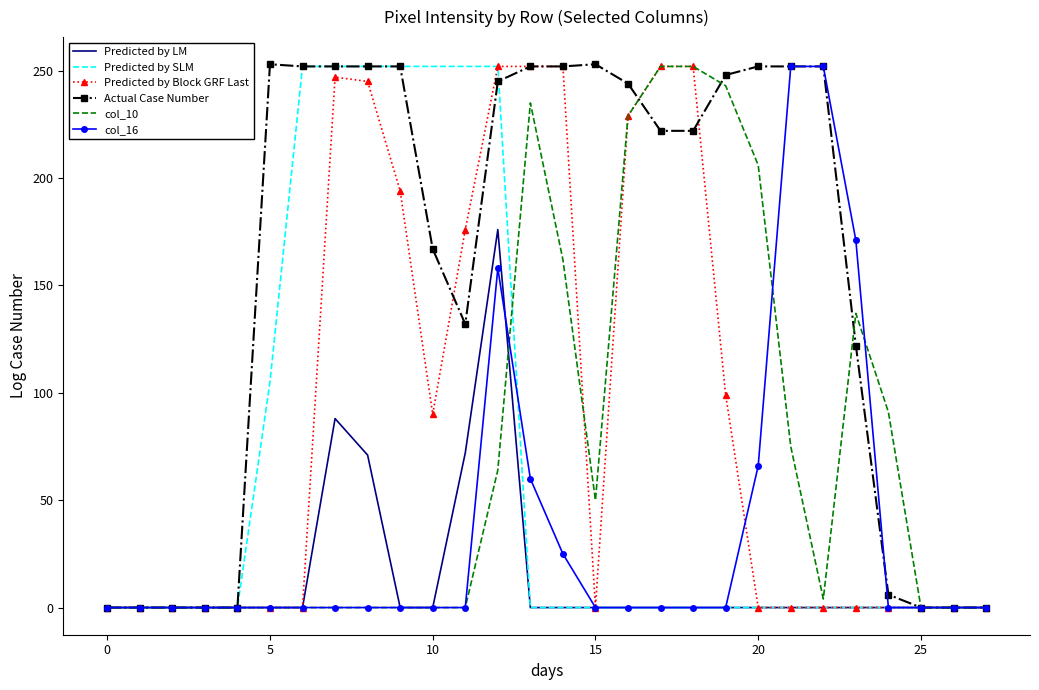

What is the maximum value shown in the chart?

253